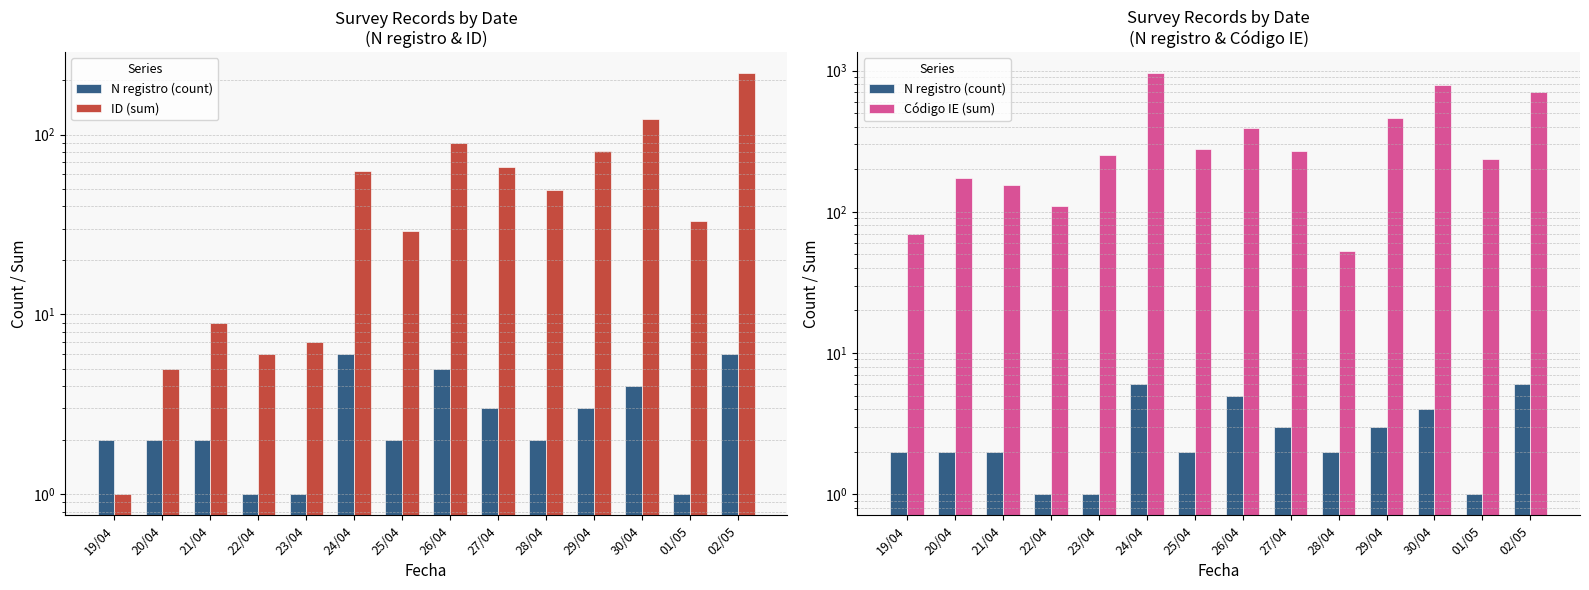

How many groups of bars are there?

14